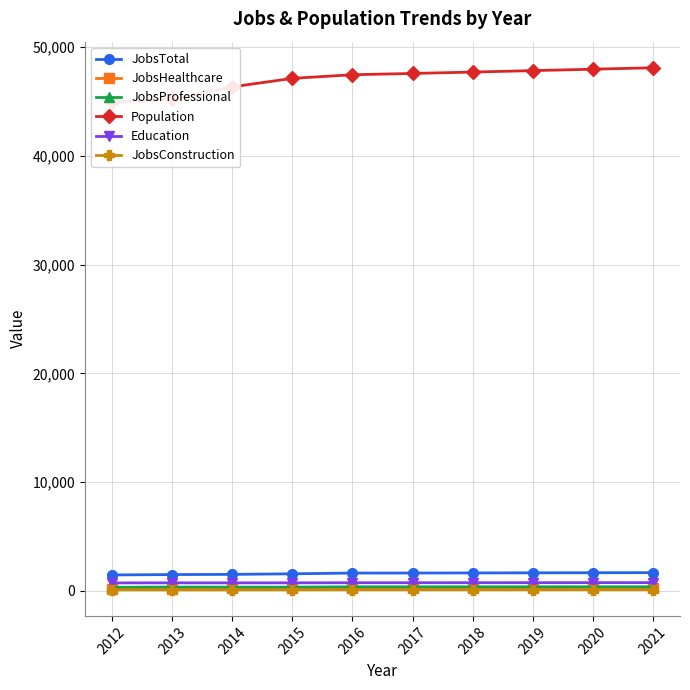

What is the minimum value for JobsTotal?

1470